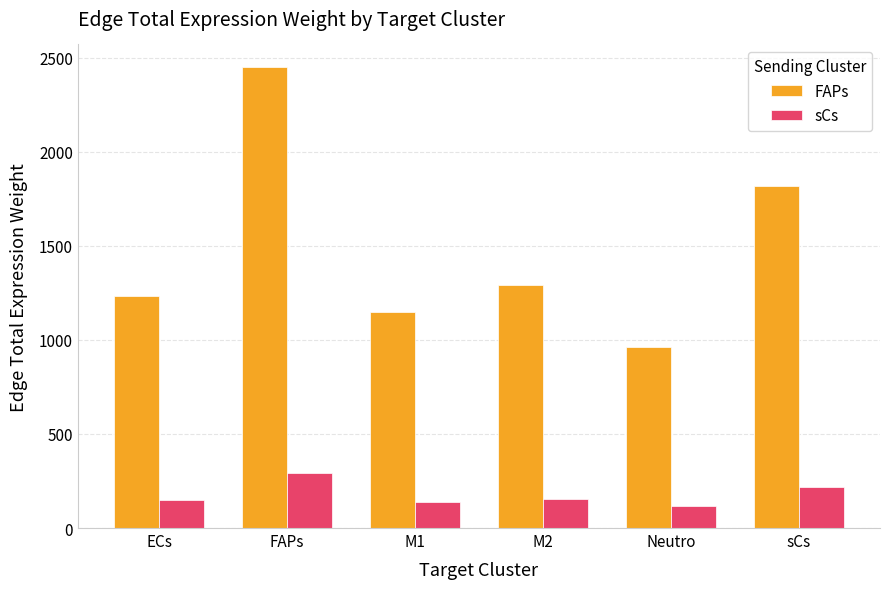

What is the lowest value of the sCs series?

115.1